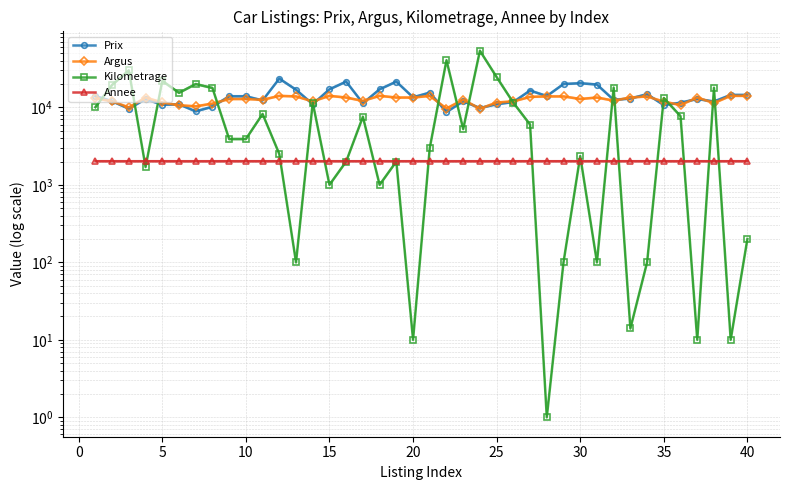

What is the smallest value displayed?

1